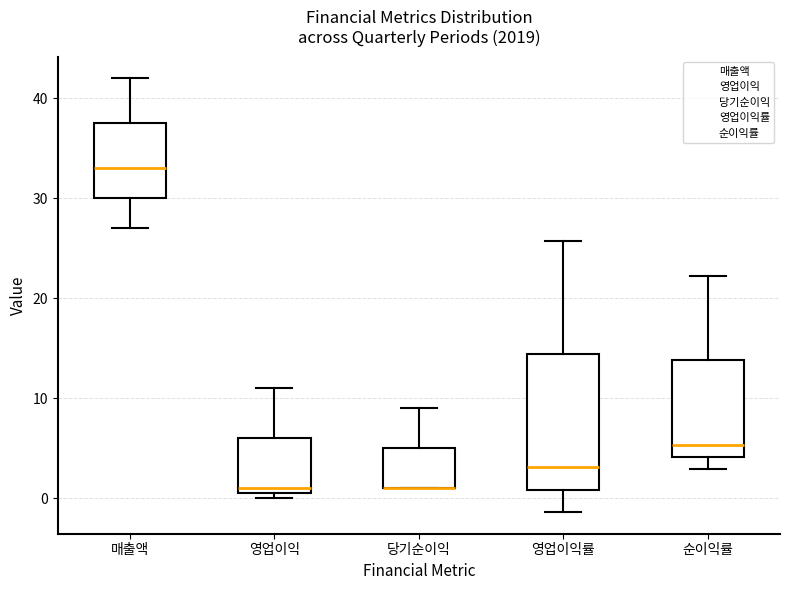

Where is the lower edge of the box for 당기순이익 on the y-axis? The values are not printed on the chart, so give them approximately, as read against the axis.

1